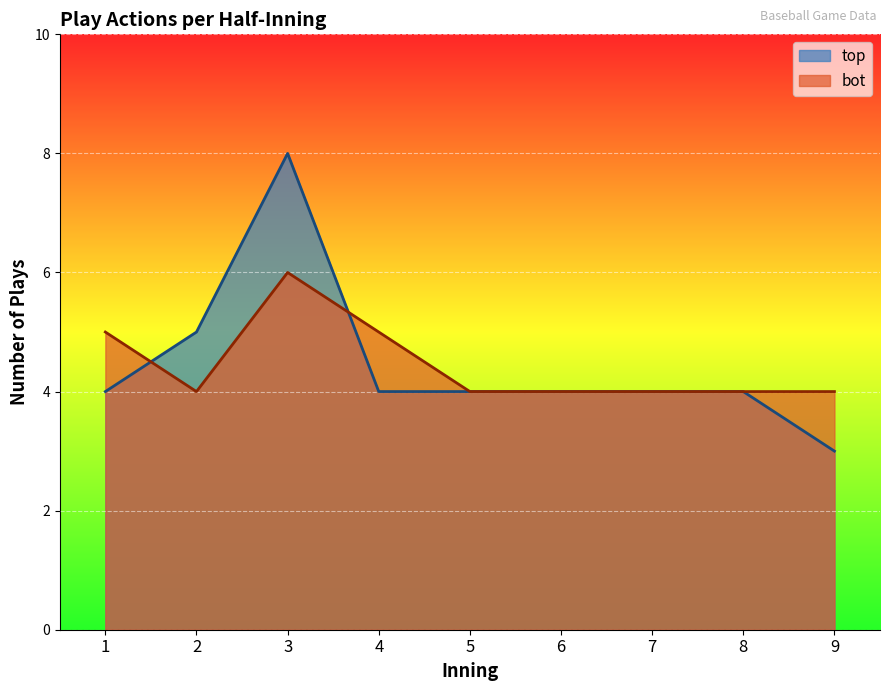

Between 7 and 21, which is larger?

21